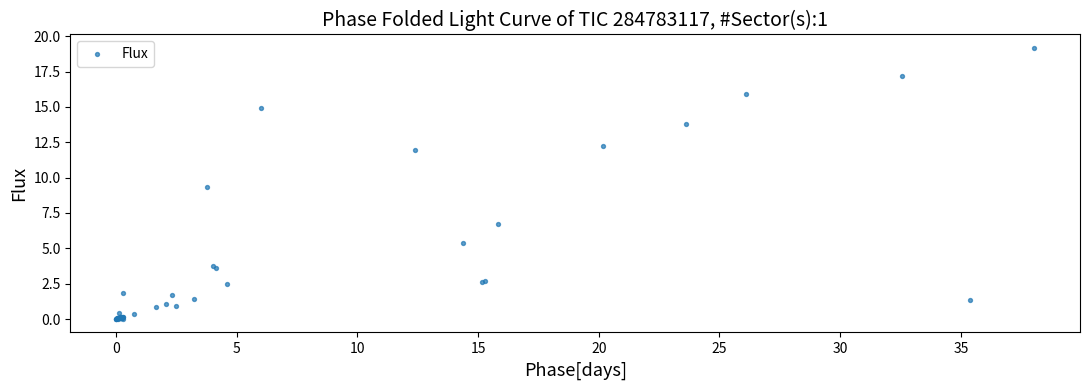

What Y value in the scatter plot is closest to 9?

9.3